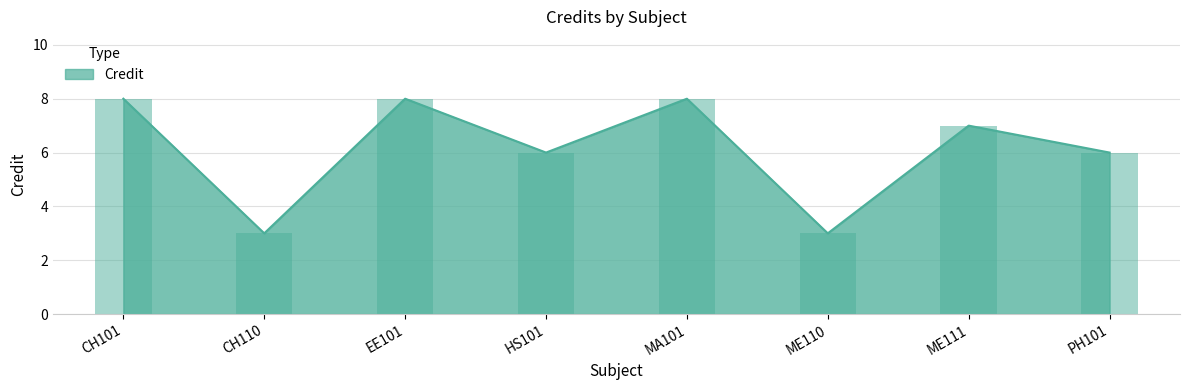

List the labels in order of value, largest first.

CH101, EE101, MA101, ME111, HS101, PH101, CH110, ME110